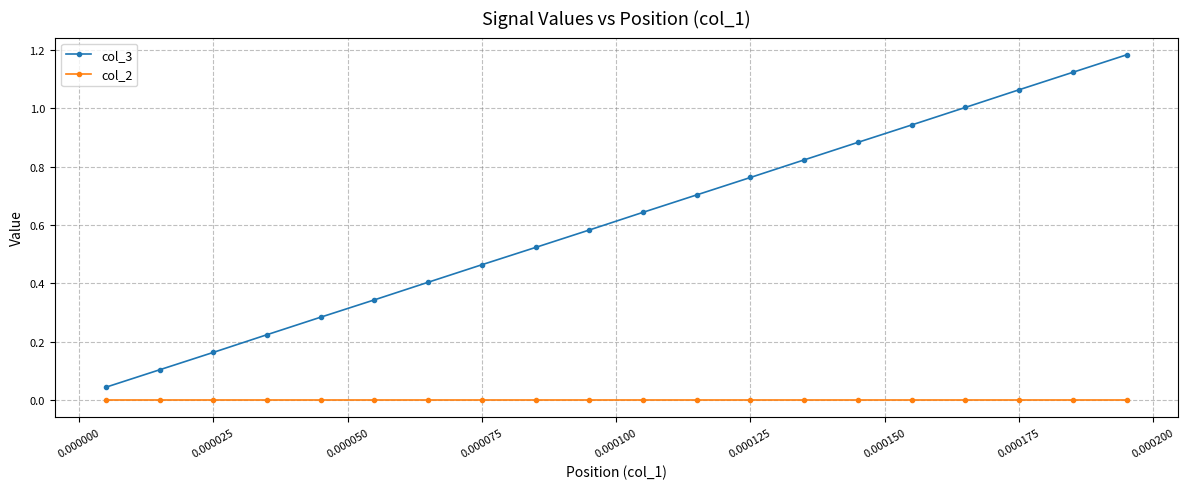

Which series has the widest spread of values?

col_3